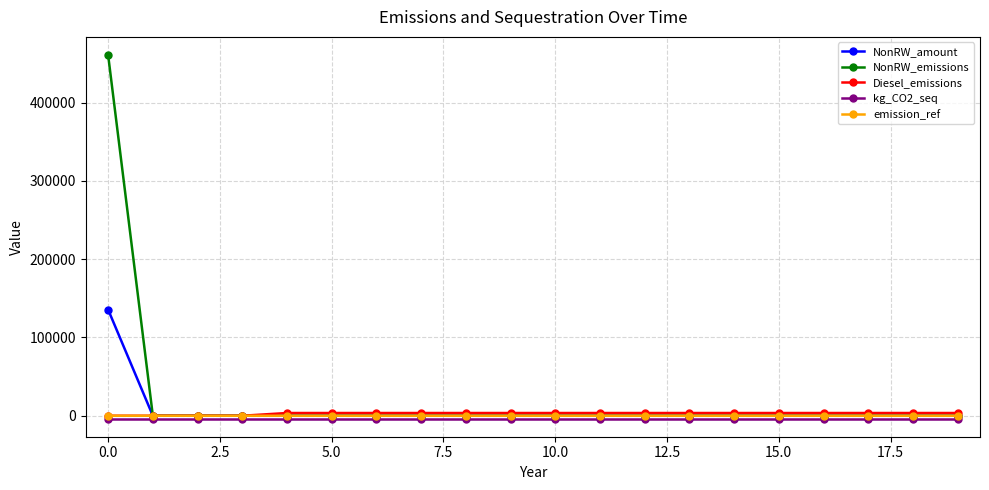

Which series has the widest spread of values?

NonRW_emissions